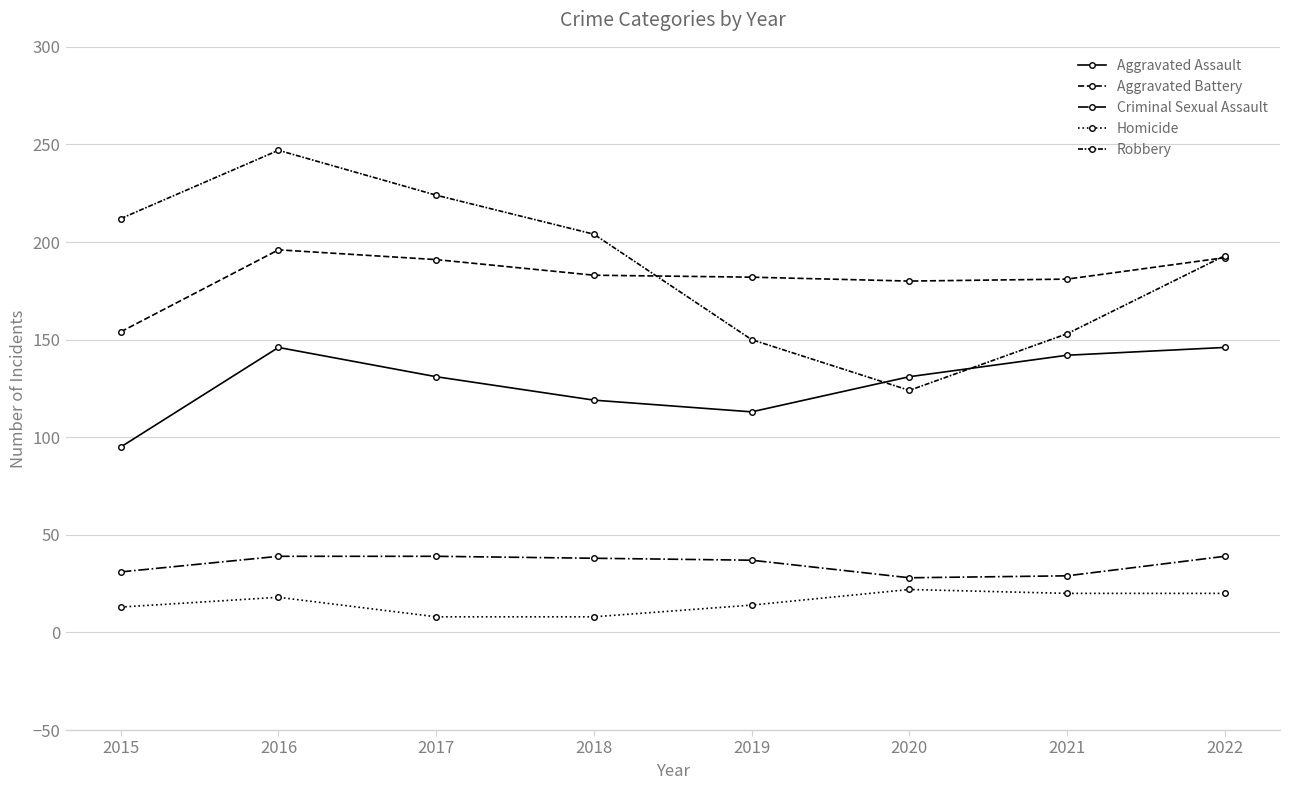

Which category has the lowest value across all series?

2017